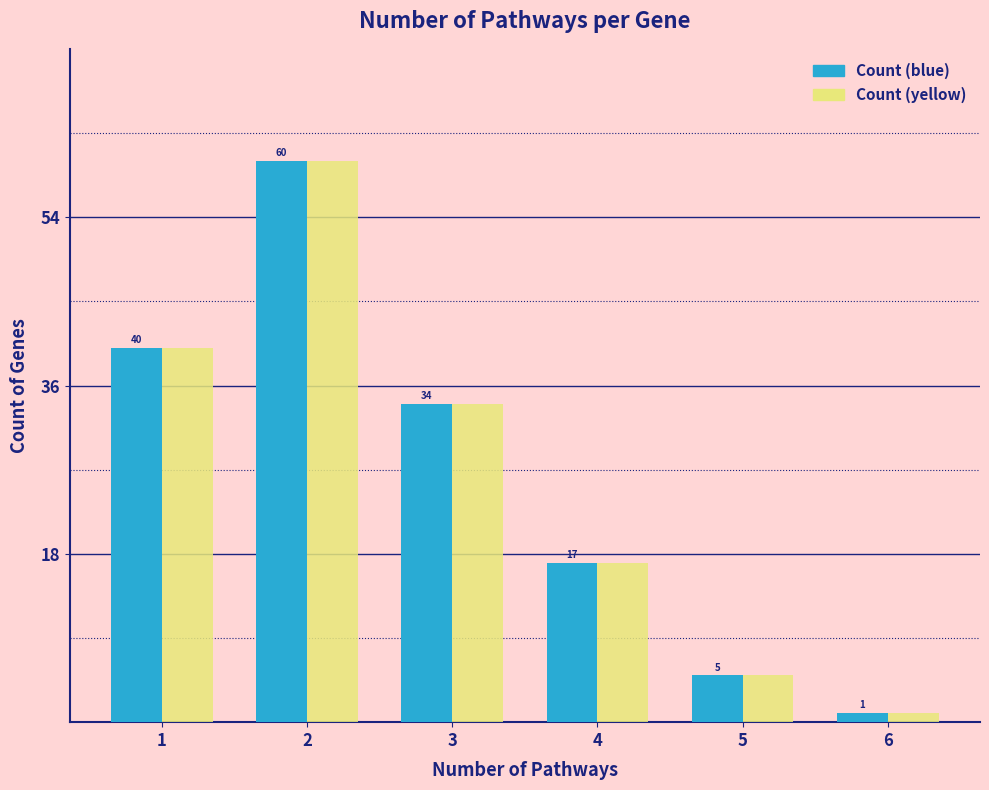

Reading left to right, extract all data points from this chart.

Count (blue): 40	60	34	17	5	1
Count (yellow): 40	60	34	17	5	1